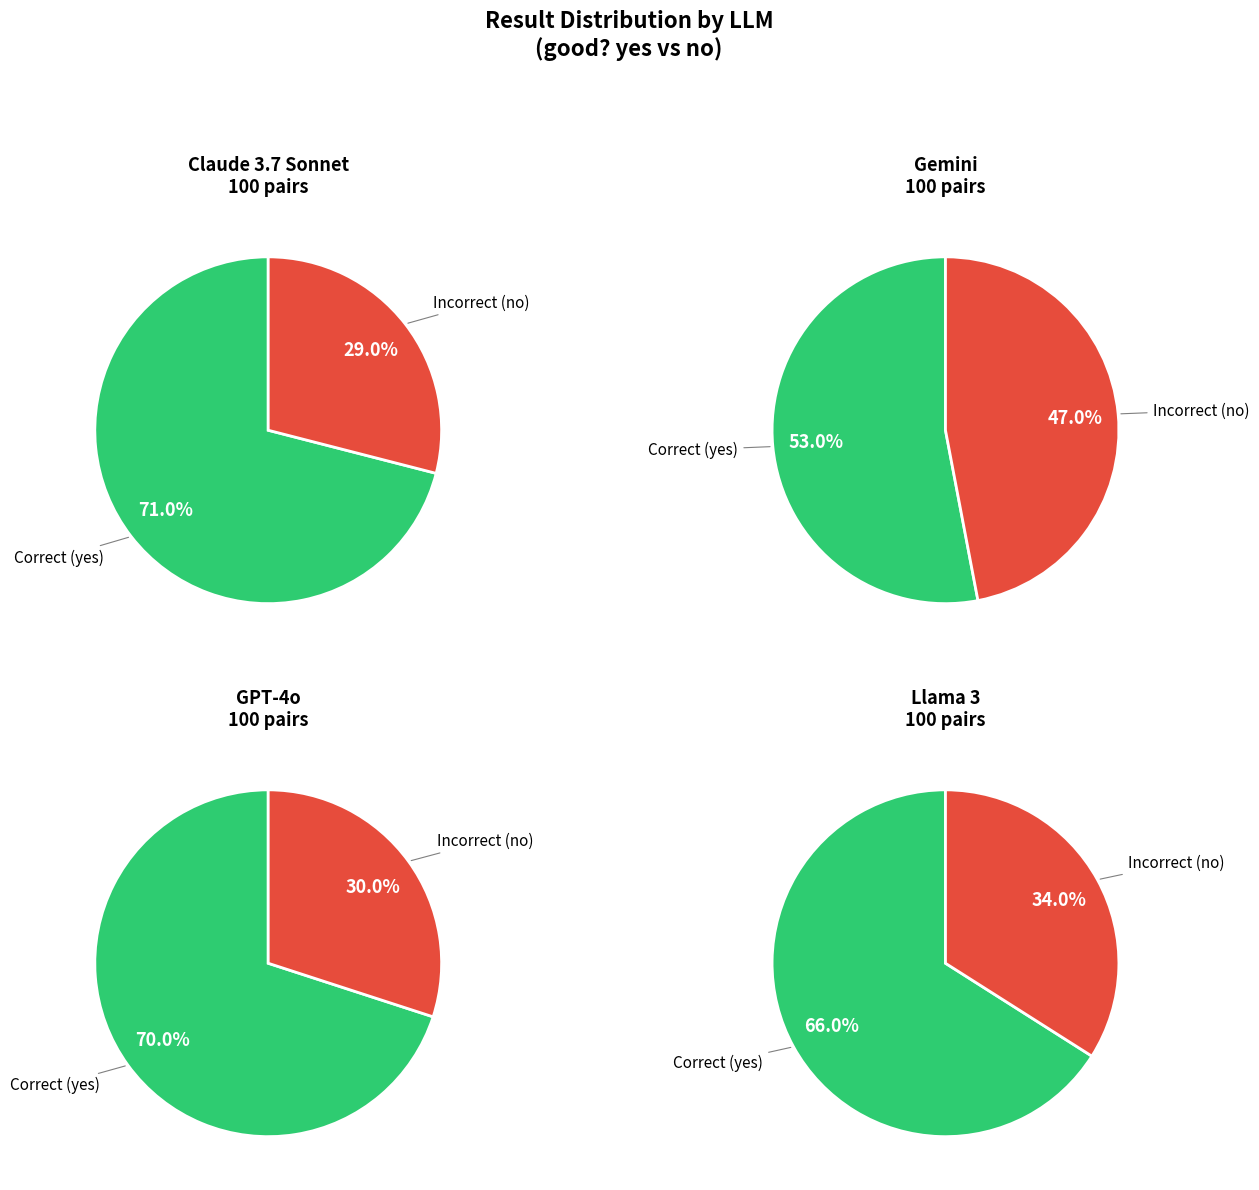

Count the number of slices in the pie.

2